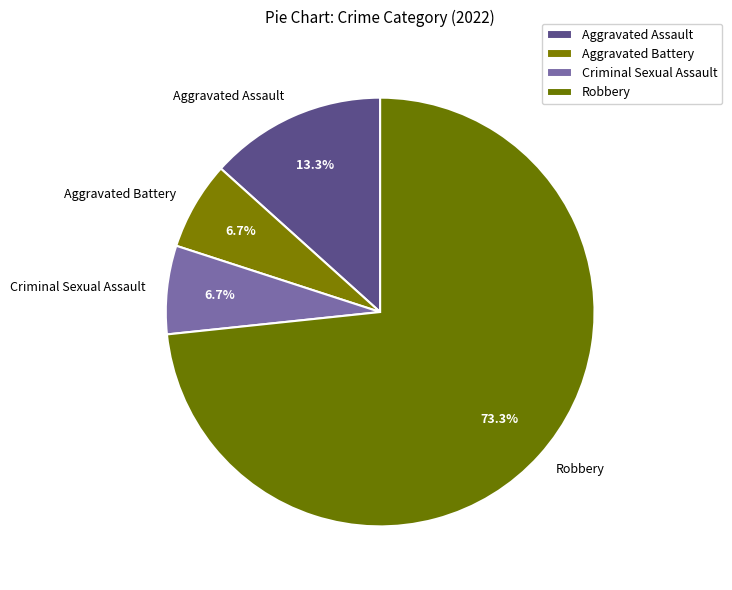

Is it true that Robbery is 73% of the pie?

True